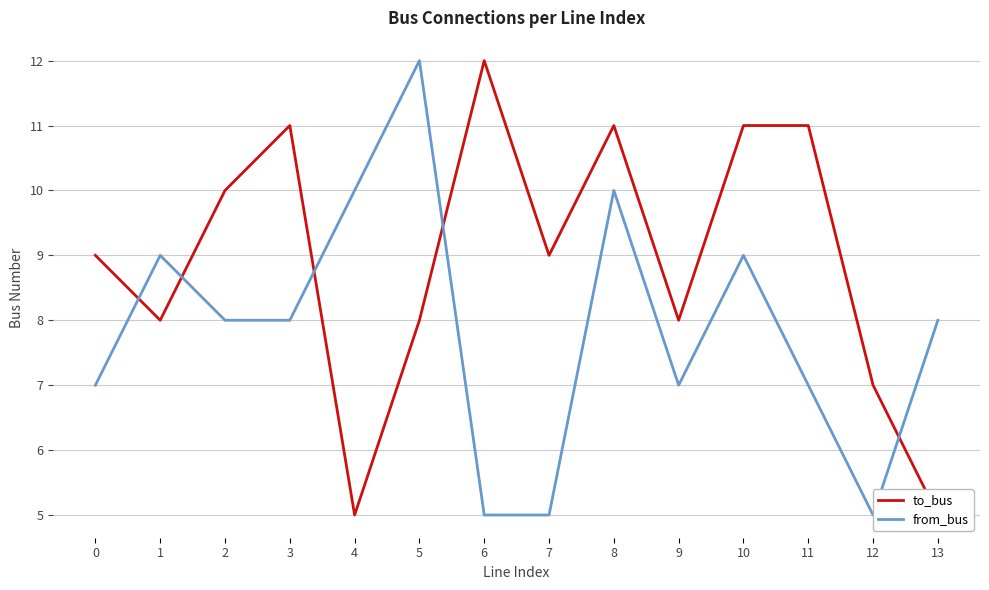

Rank the series by their average value, from highest to lowest.

to_bus, from_bus